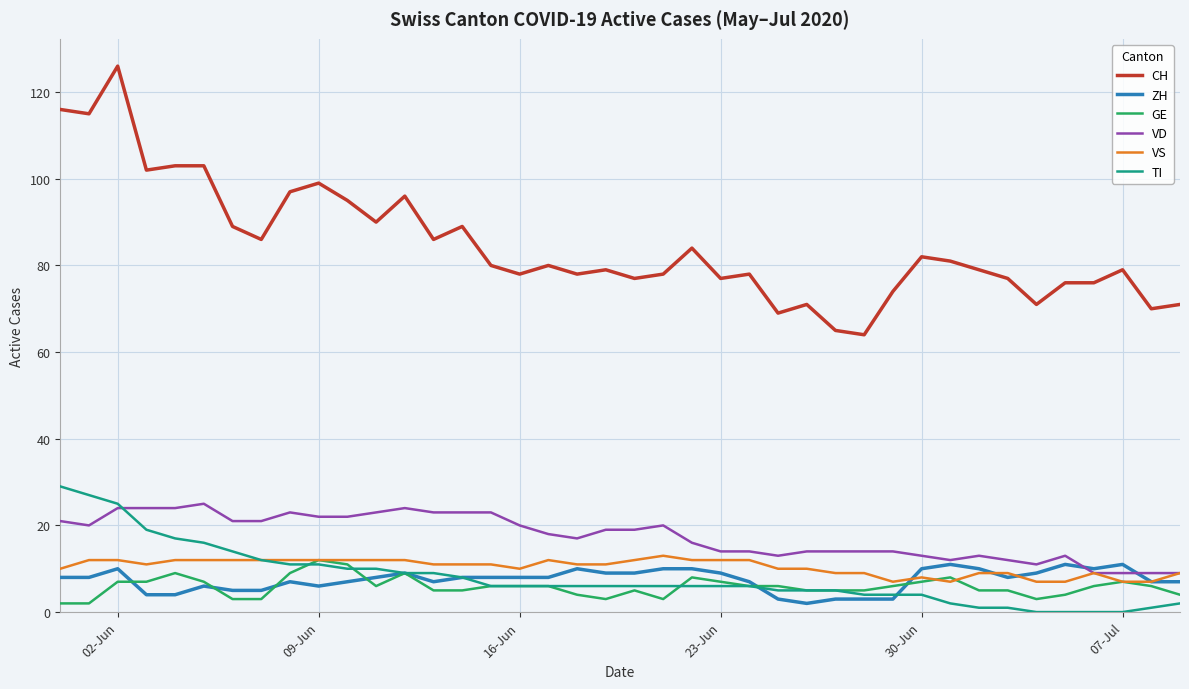

Which series has the largest total across all categories?

CH